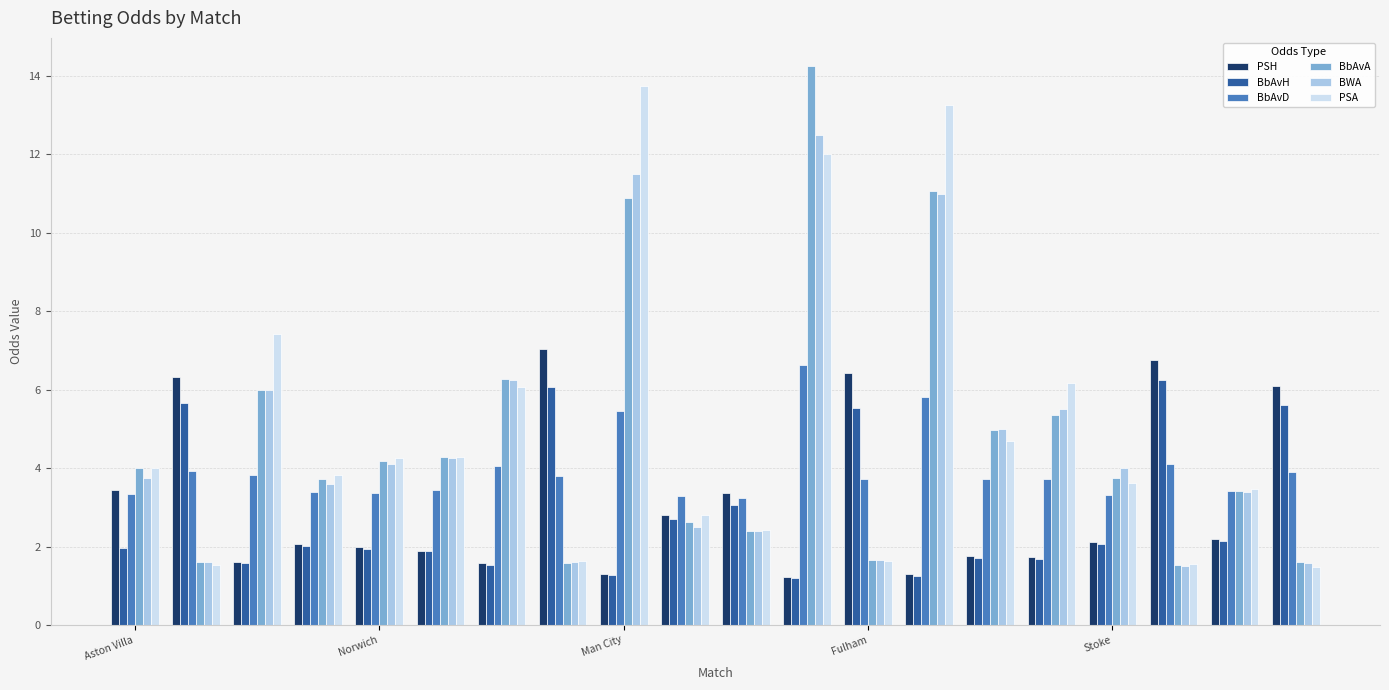

What is the sum of all PSA values?

99.8